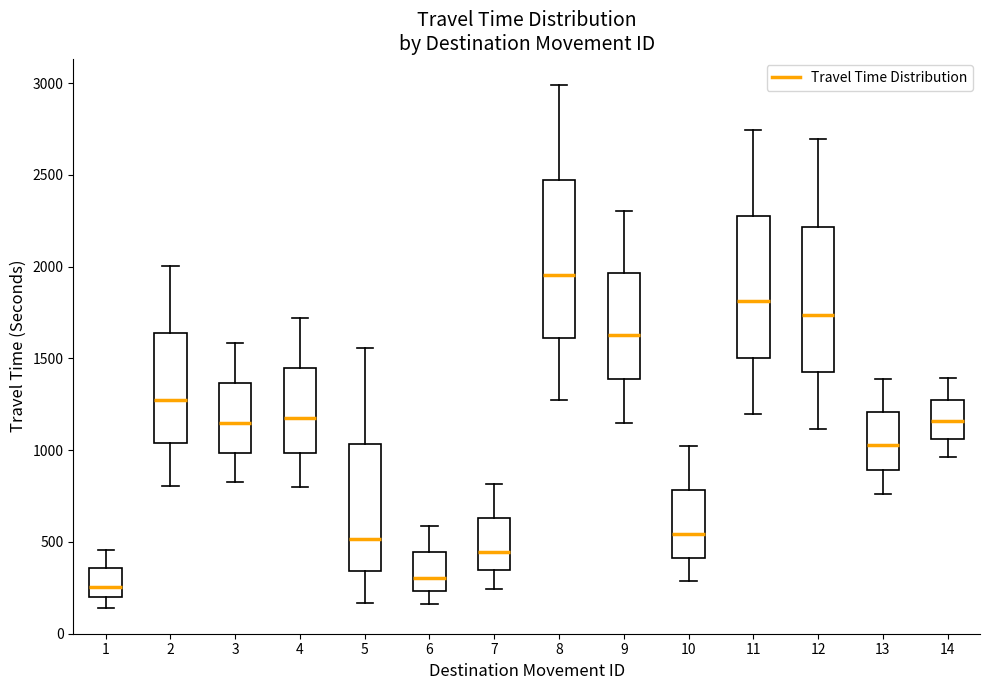

Which box's median line is the highest?

8